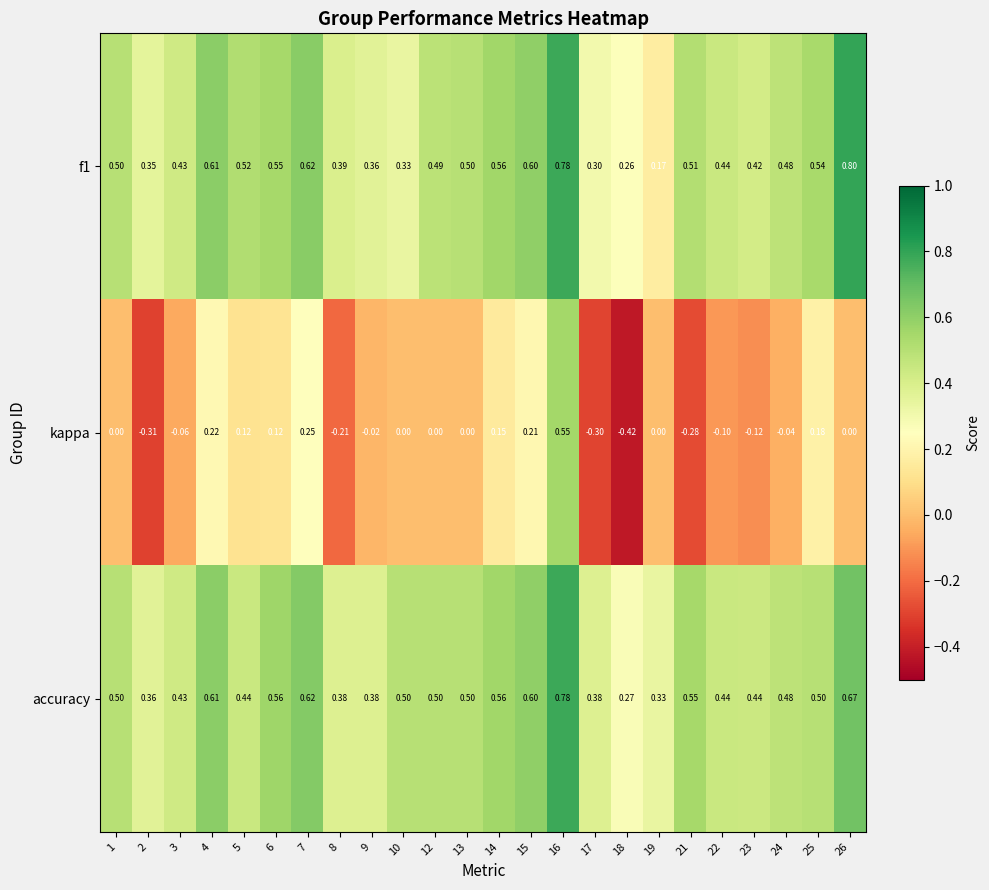

Is the value of kappa at 4 greater than the value of f1 at 6?

No